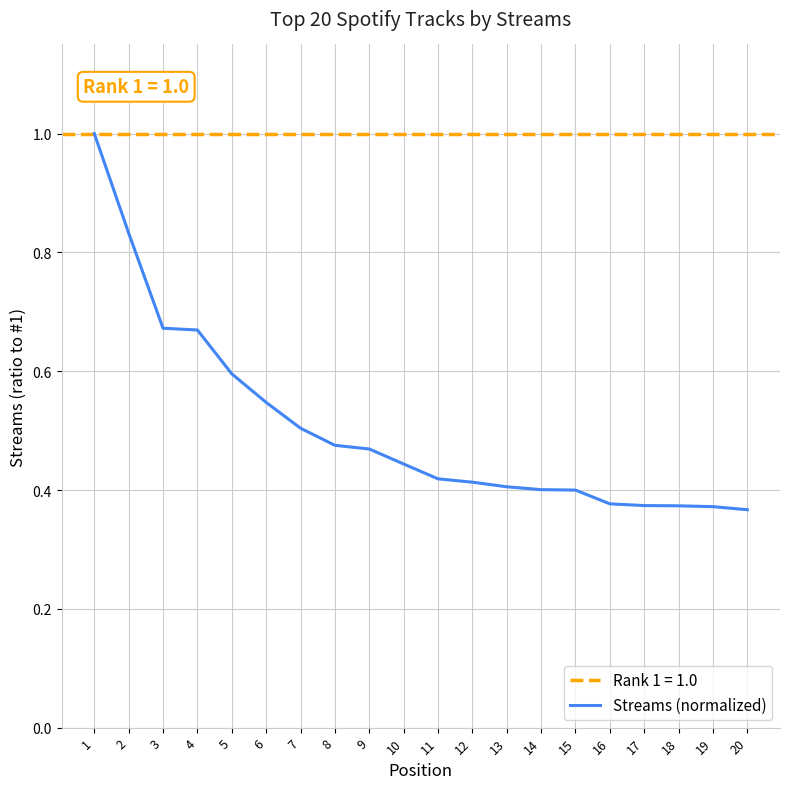

Is it true that the value at 5 is 0.3?

False